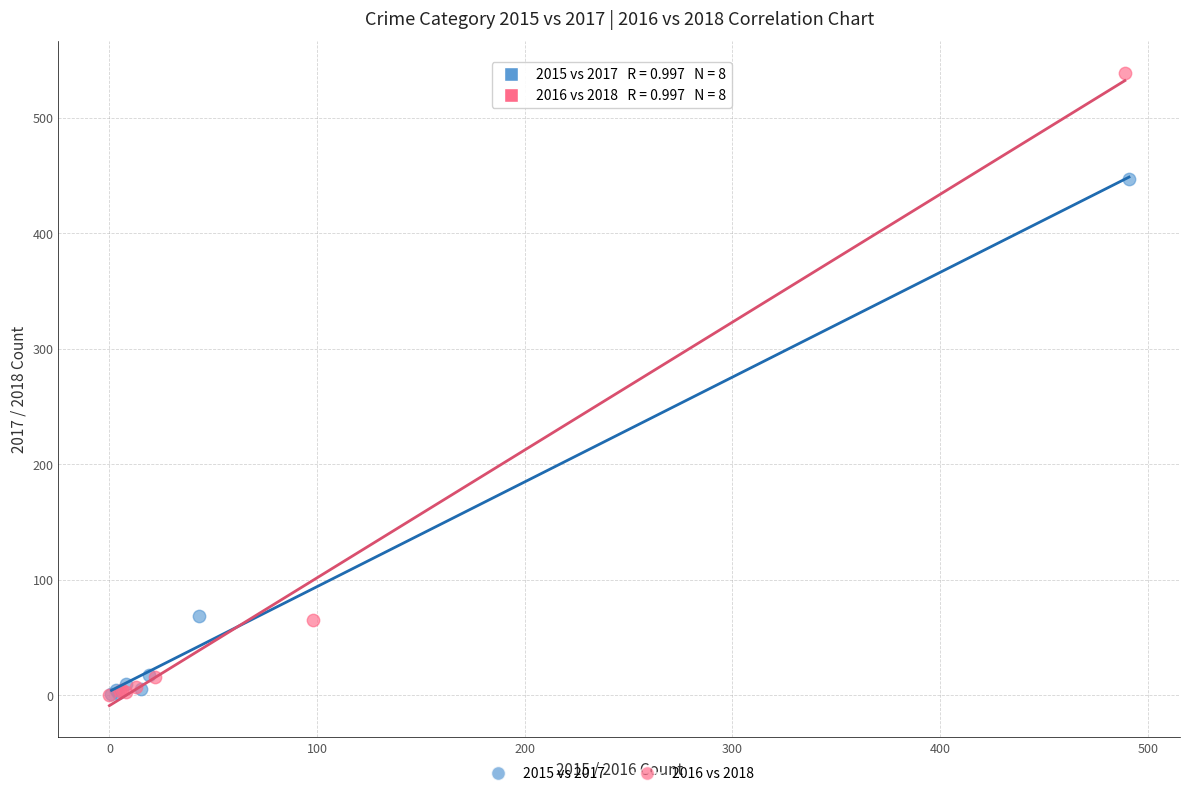

Which series reaches the maximum Y coordinate?

2016 vs 2018